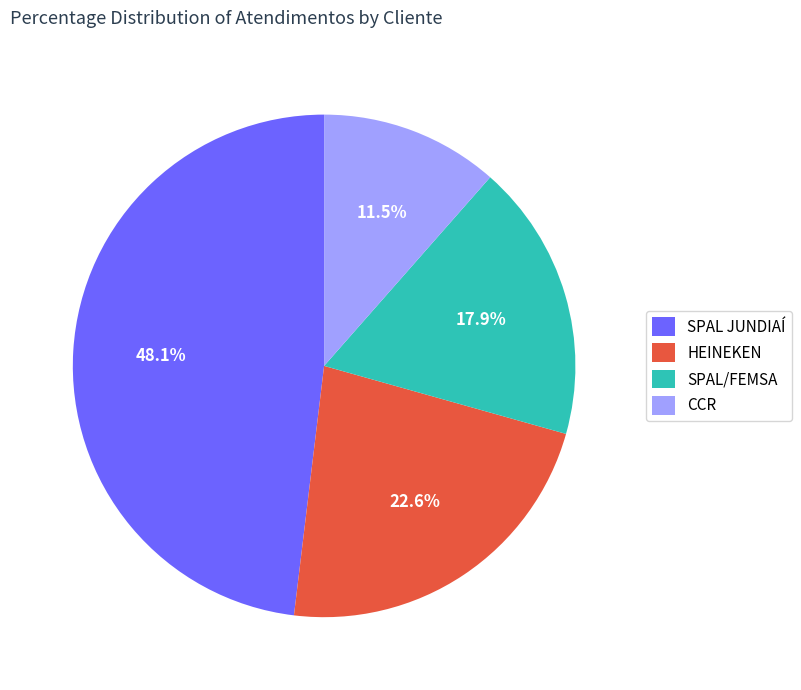

Combined, do HEINEKEN and SPAL JUNDIAÍ account for over 50%?

Yes